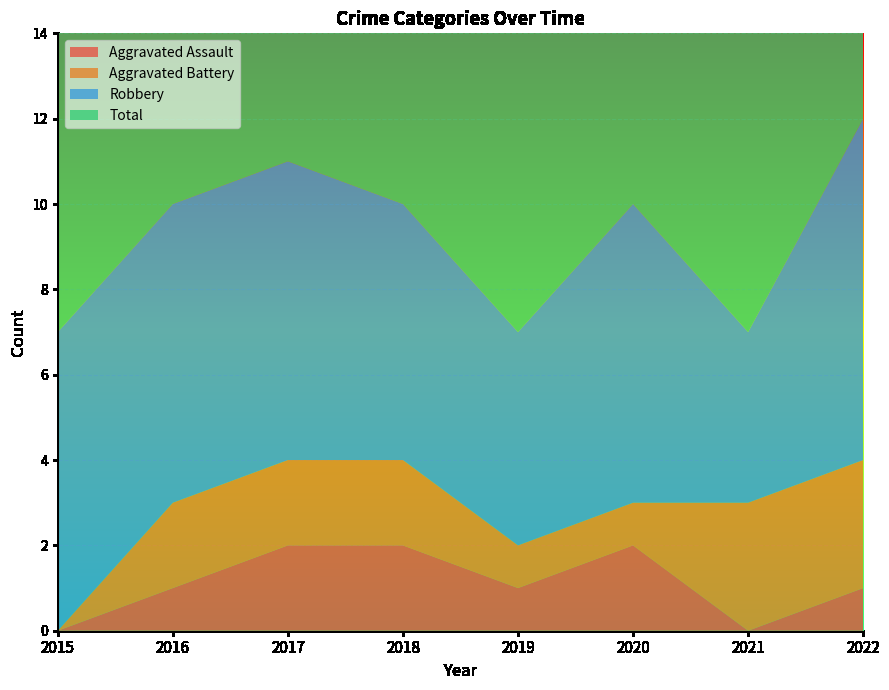

Reading right to left, extract all data points from this chart.

Aggravated Assault: 1	0	2	1	2	2	1	0
Aggravated Battery: 3	3	1	1	2	2	2	0
Robbery: 8	4	7	5	6	7	7	7
Total: 12	7	10	7	10	11	10	7